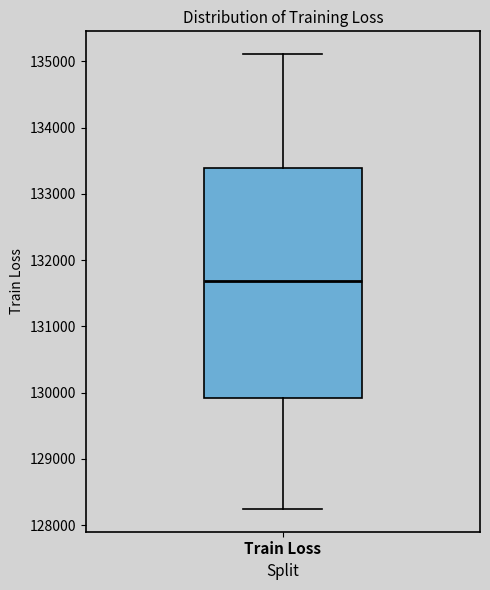

Transcribe this box plot: give where the median line is, the range the box spans, and where the two whiskers end, as read against the y-axis. The values are not printed on the chart, so give them approximately, as read against the axis.

median 131700, box 129900 to 133400, whiskers 128200 to 135100